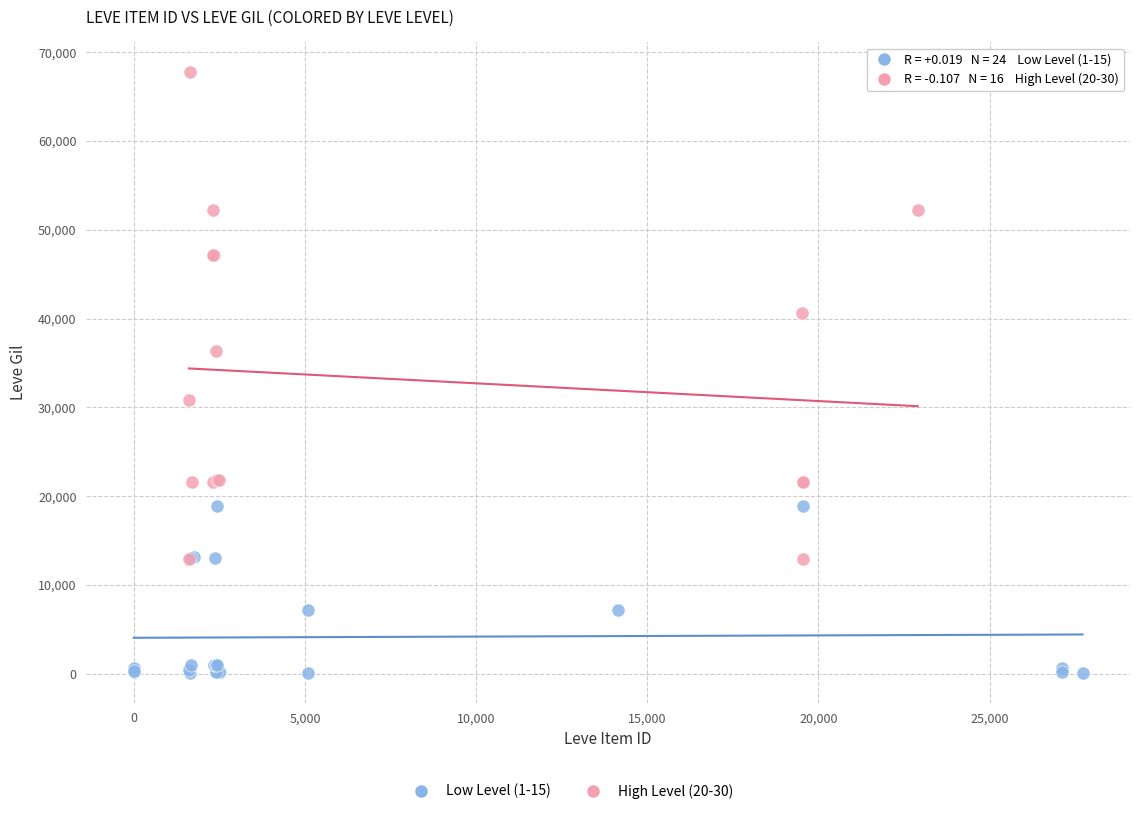

Which series reaches the minimum Y coordinate?

Low Level (1-15)